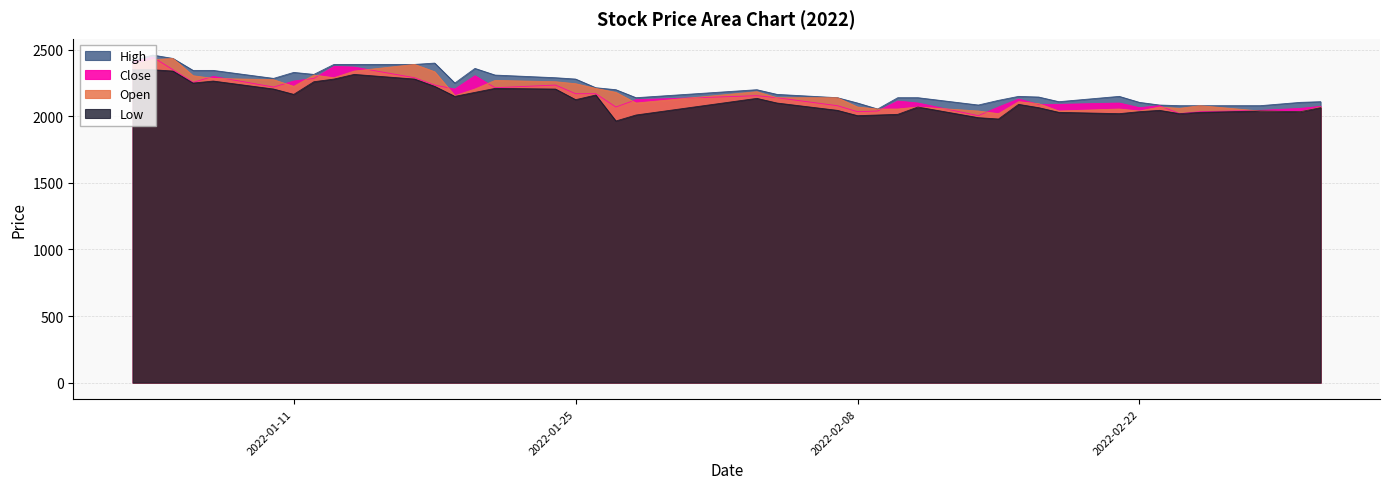

How many distinct data groups are displayed?

4